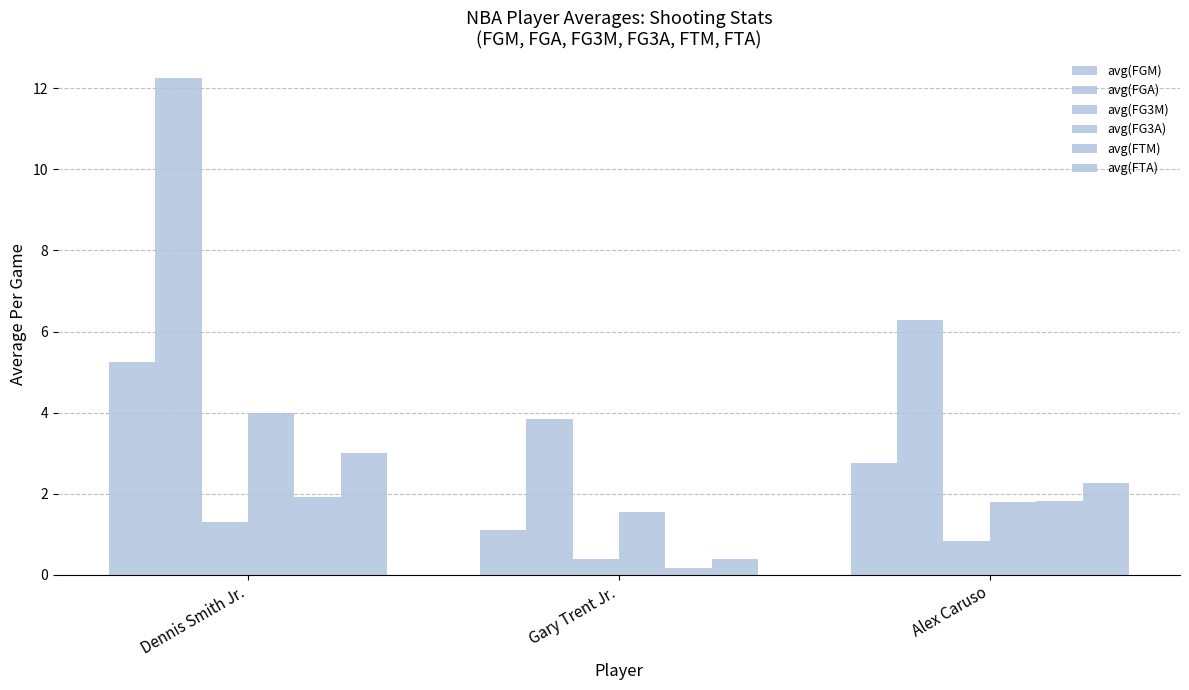

True or false: avg(FG3A) has a value of 1.6 at Gary Trent Jr..

True